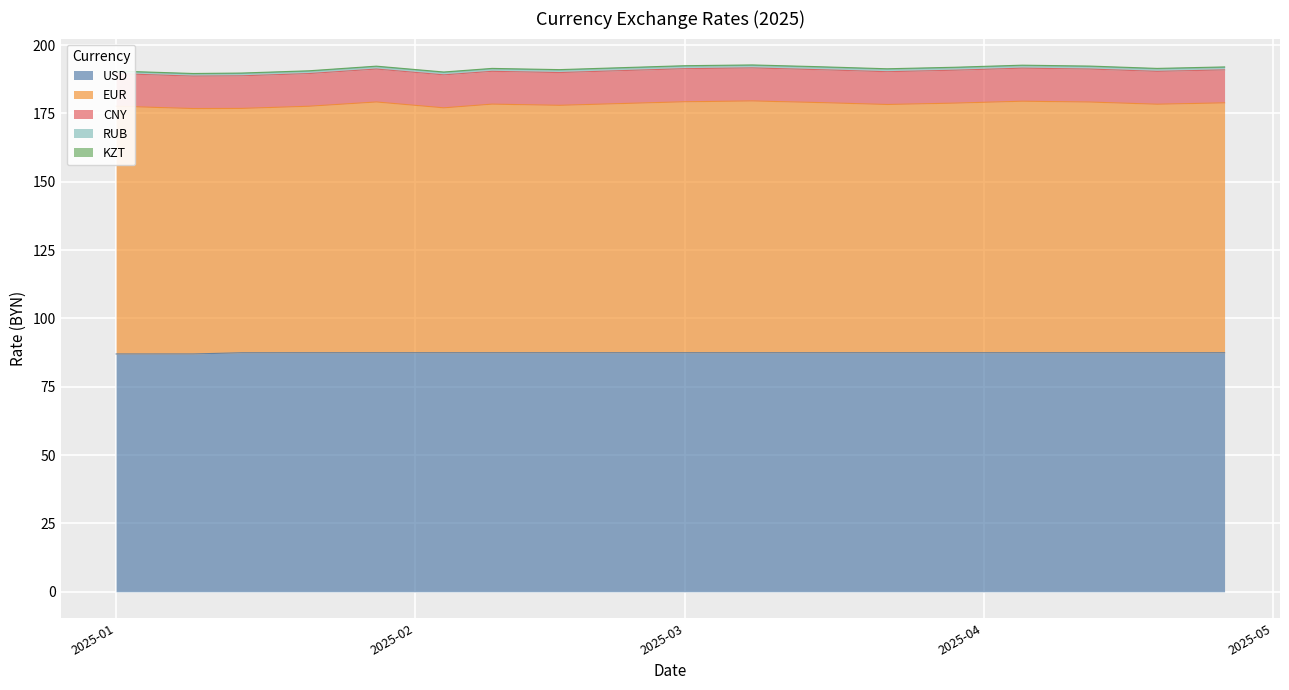

What is the label of the 6th point from the left?

2025-02-04